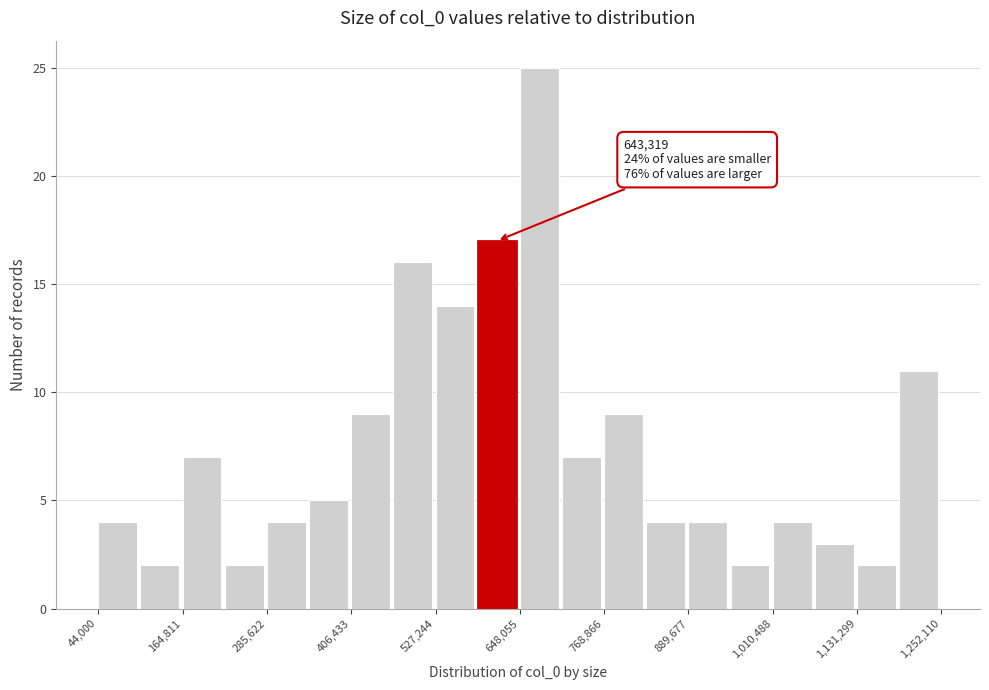

Around what value on the x-axis is the tallest bar? Give the approximate position of its centre, as read against the axis.

680000